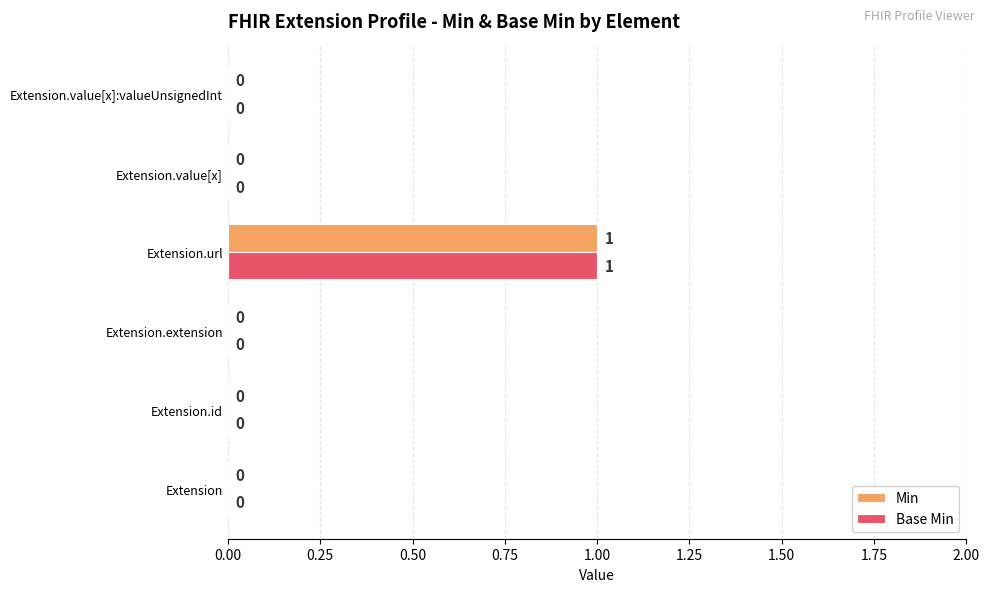

How many data points in Base Min are above 0?

1